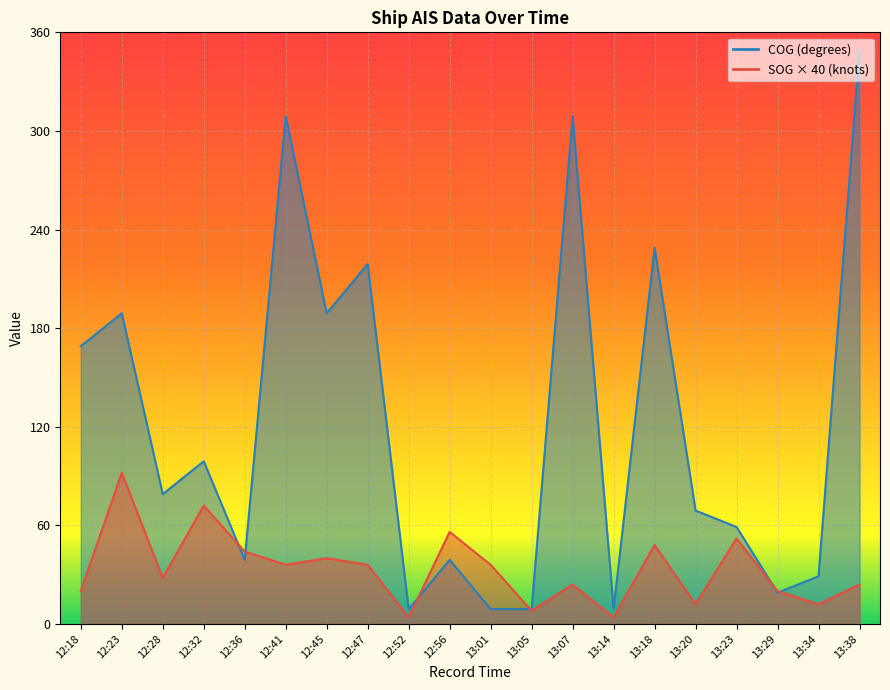

What is the value of the COG point at the 5th from the left?

39